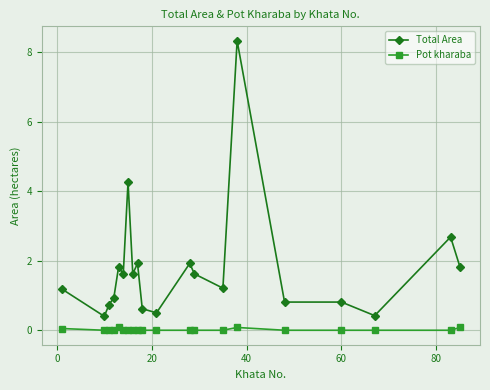

True or false: Total Area and Pot kharaba cross at least once.

False